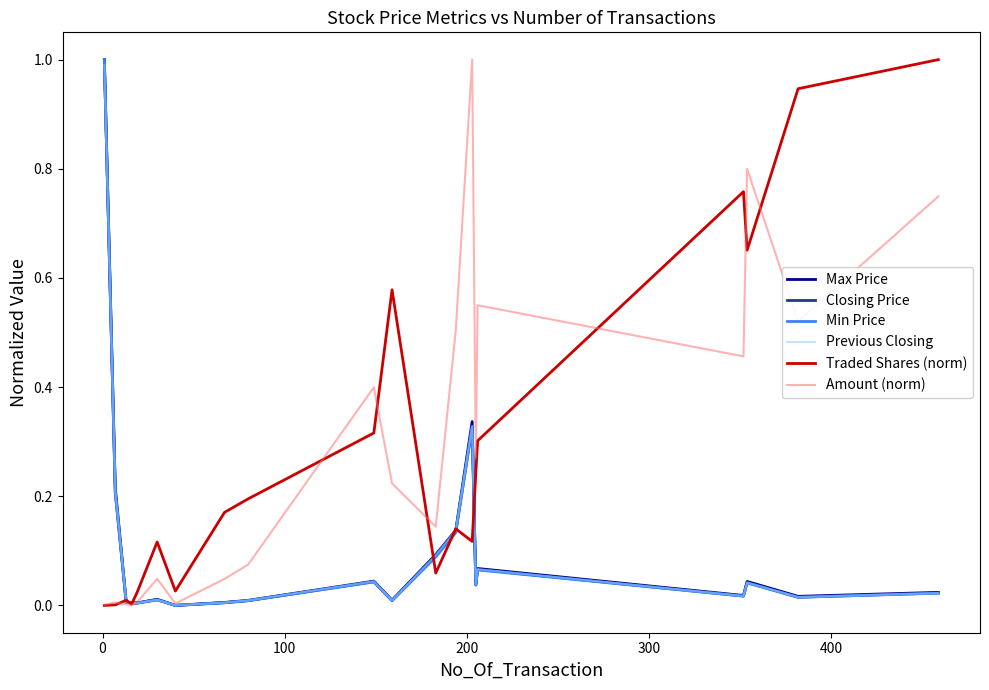

What is the greatest value displayed?

1.0